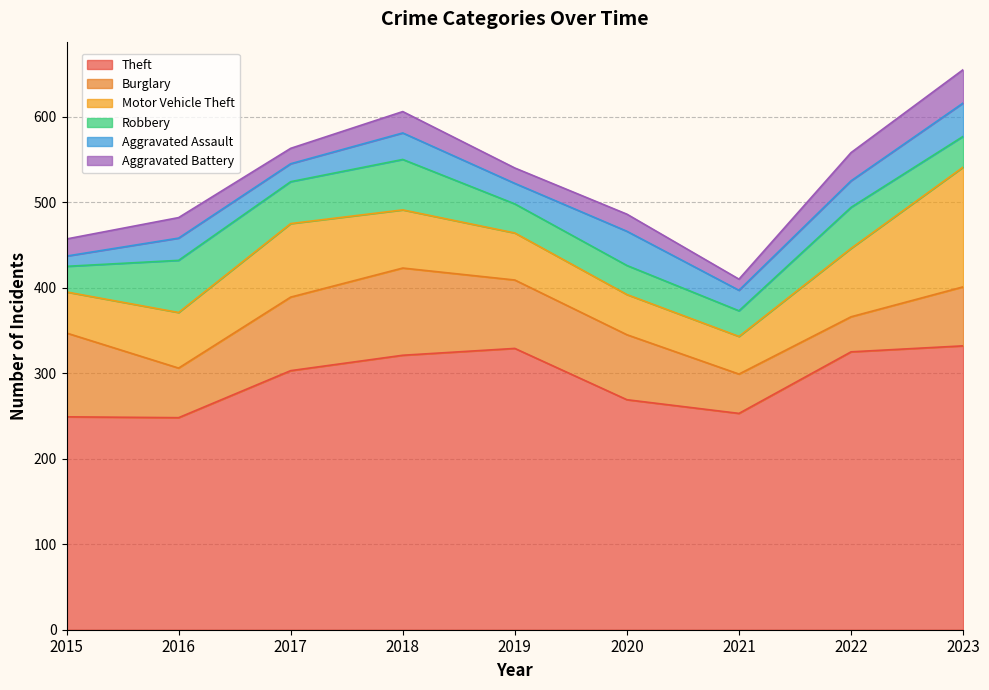

Where does the Aggravated Battery series first go above 20?

2016